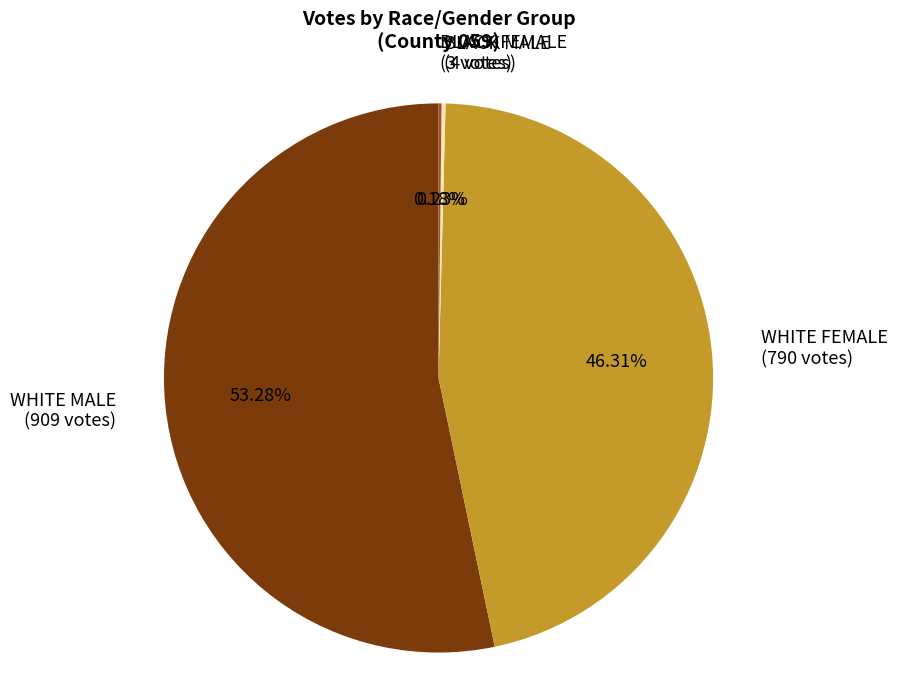

Combined, do WHITE FEMALE (790 votes) and WHITE MALE (909 votes) account for over 50%?

Yes